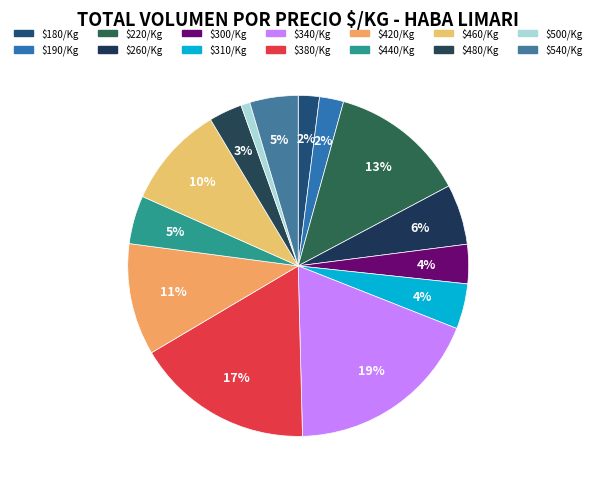

Count the number of slices in the pie.

14